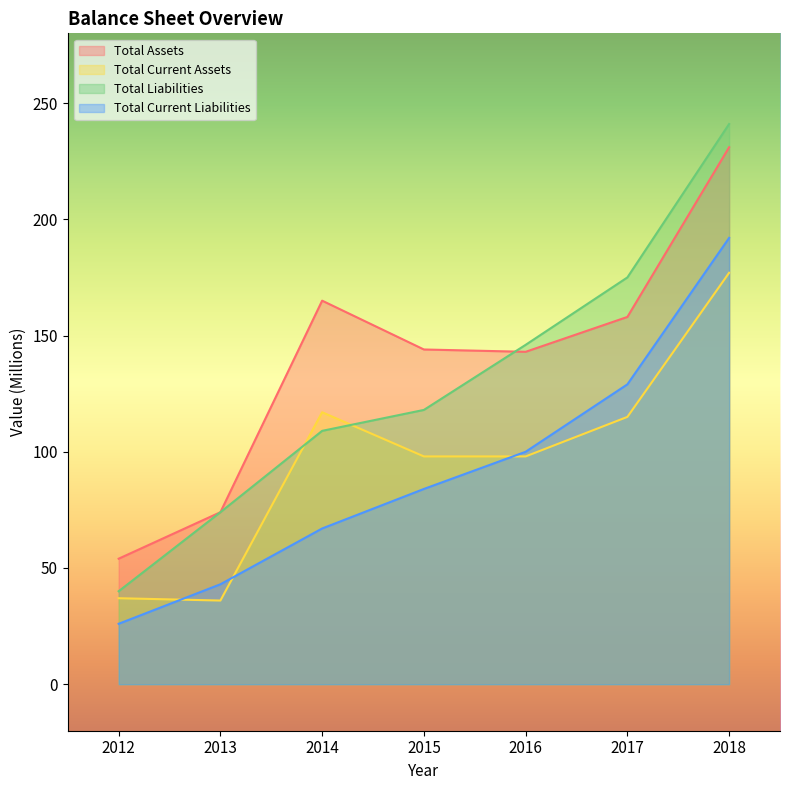

At which label does Total Assets first exceed 144?

2014